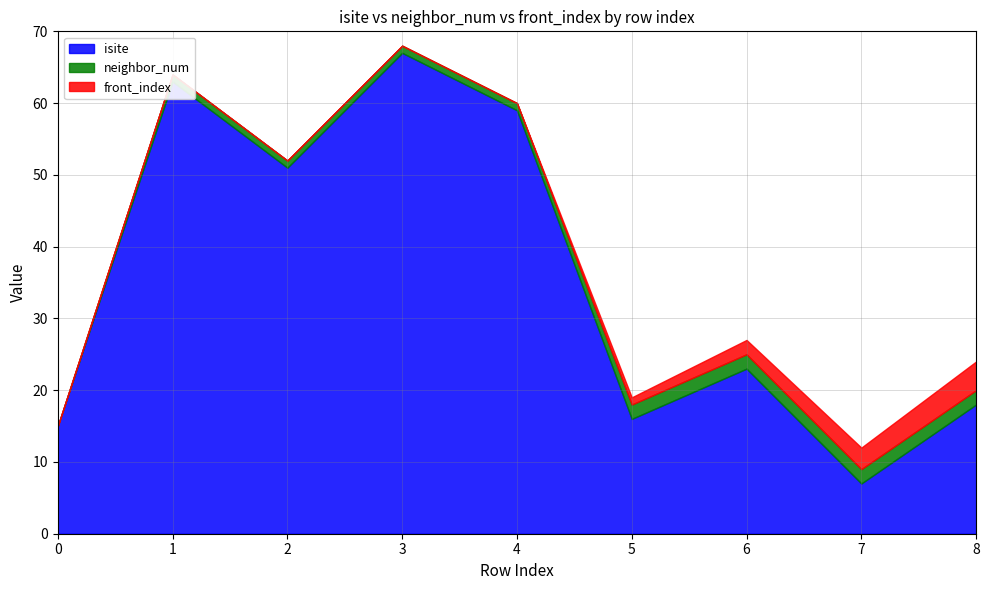

Count the number of data series in this chart.

3